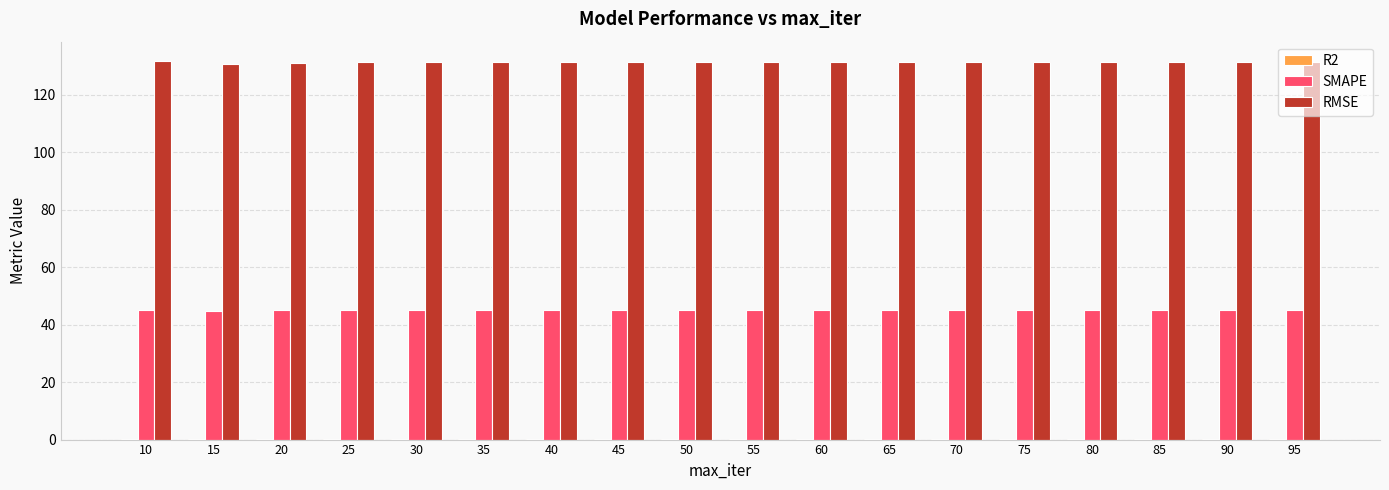

The value of RMSE at 35 is 131.3. True or false?

True